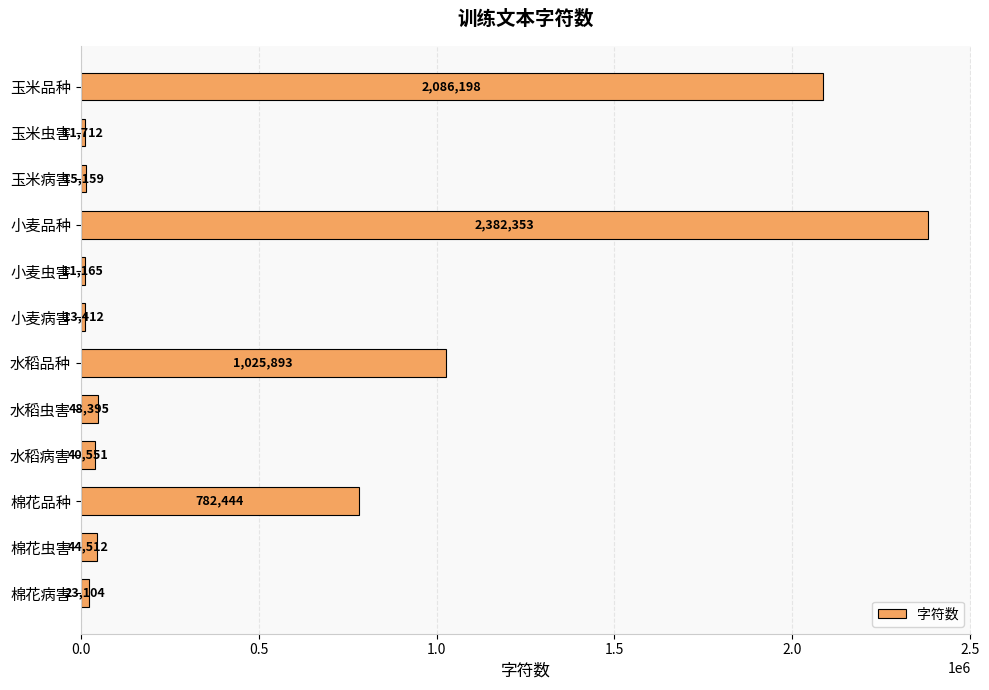

Rank the categories by value from highest to lowest.

小麦品种, 玉米品种, 水稻品种, 棉花品种, 水稻虫害, 棉花虫害, 水稻病害, 棉花病害, 玉米病害, 小麦病害, 玉米虫害, 小麦虫害